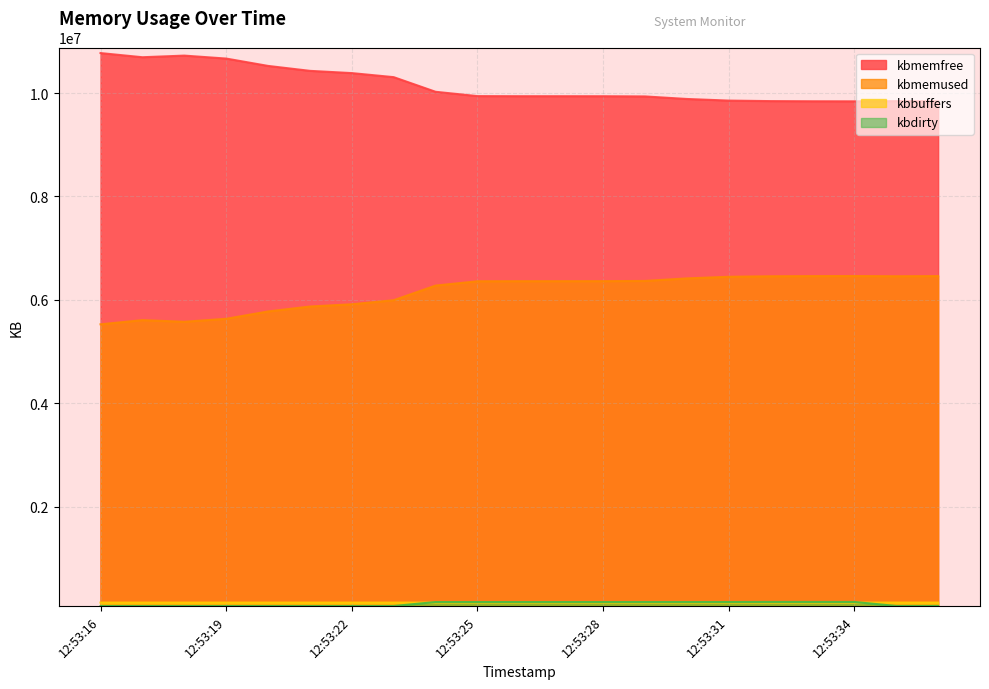

True or false: kbmemfree and kbdirty intersect in this chart.

False